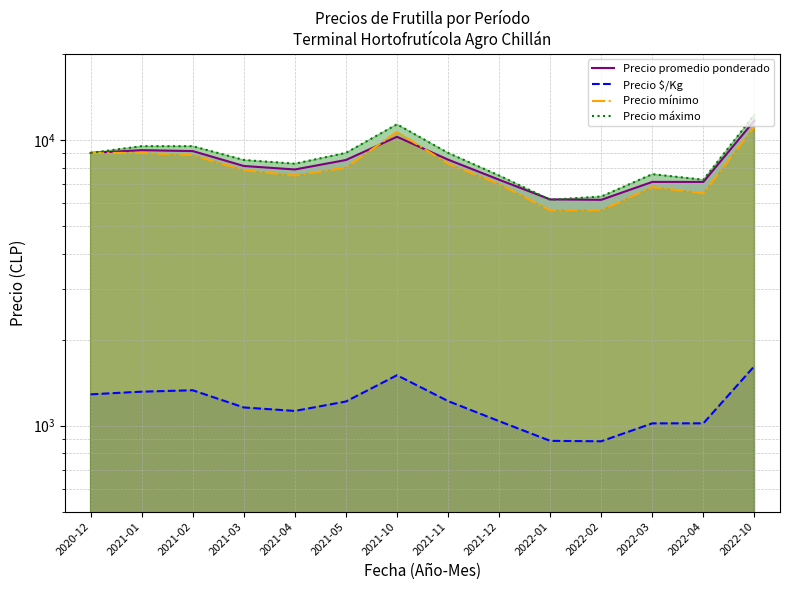

The value of Precio promedio ponderado at 2022-04 is 7125. True or false?

True